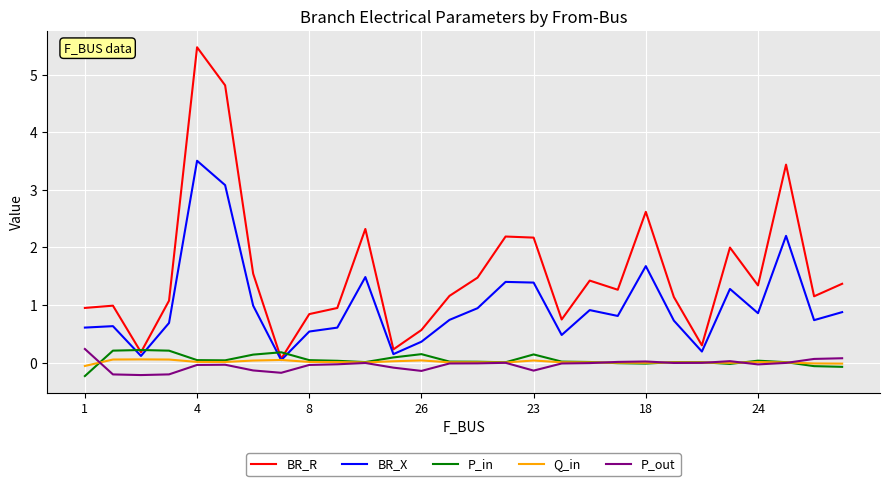

Which series has the largest range (max minus min)?

BR_R